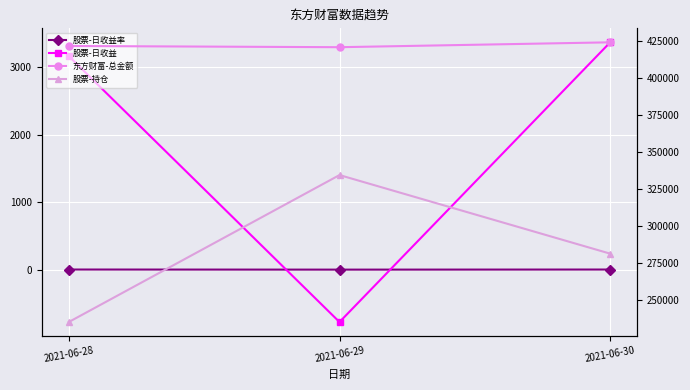

What is the highest value of the 股票-日收益 series?

3372.4